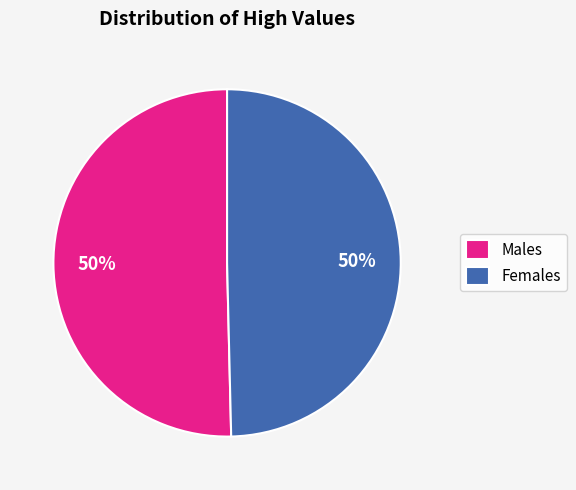

What percentage is the Females slice, to the nearest percent?

50%